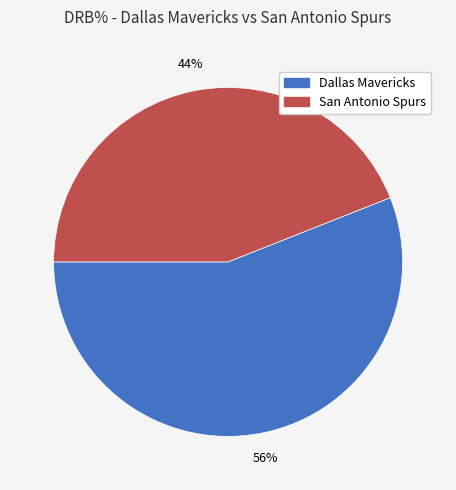

Does Dallas Mavericks account for over 50% of the chart?

Yes